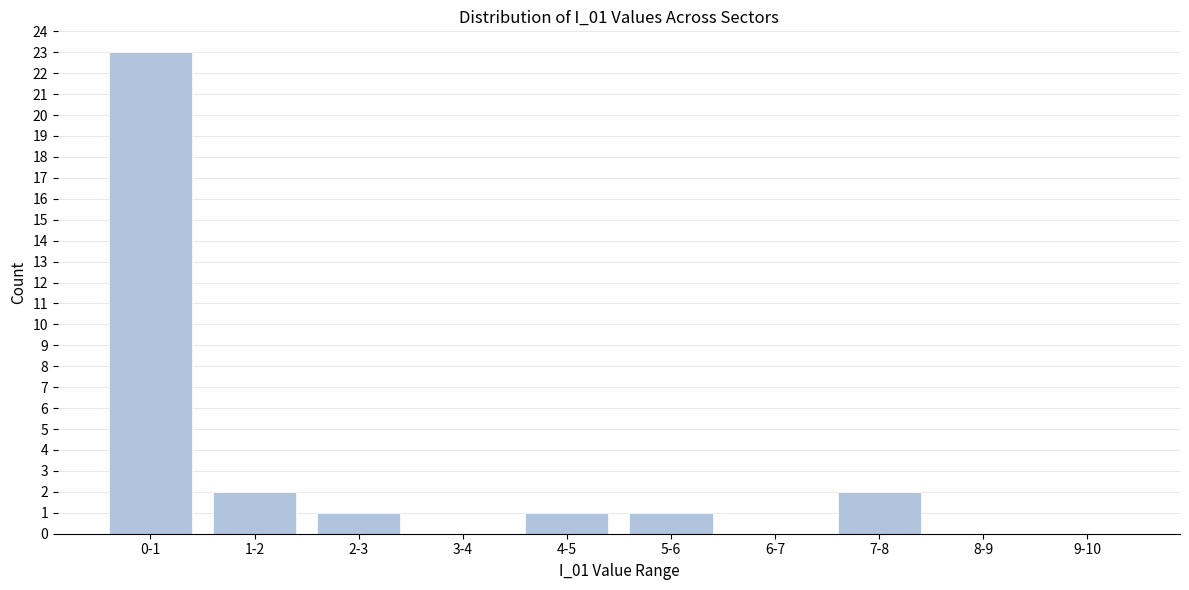

Reading left to right, what are all the values shown in this chart?

0-1=23	1-2=2	2-3=1	3-4=0	4-5=1	5-6=1	6-7=0	7-8=2	8-9=0	9-10=0